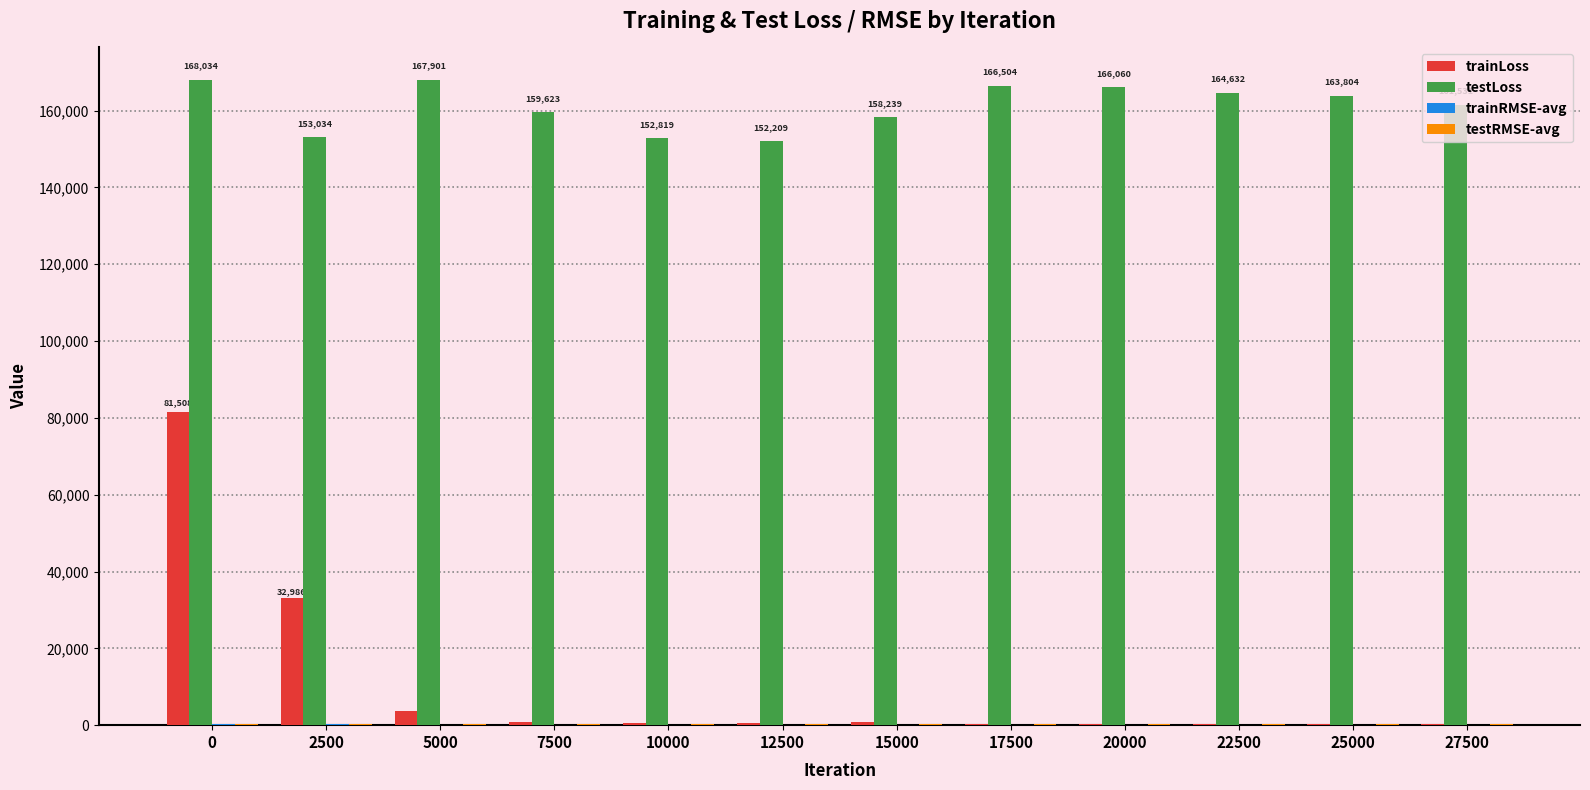

The value of testLoss at 17500 is 296354.1. True or false?

False